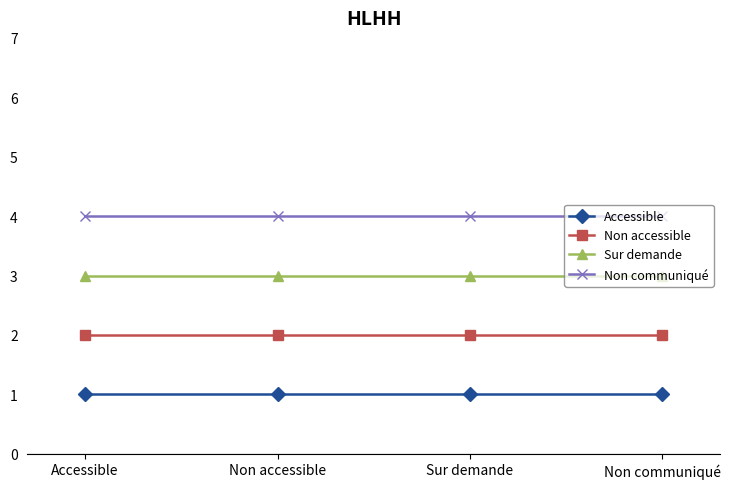

The Accessible series shows 0 at Non communiqué. True or false?

False